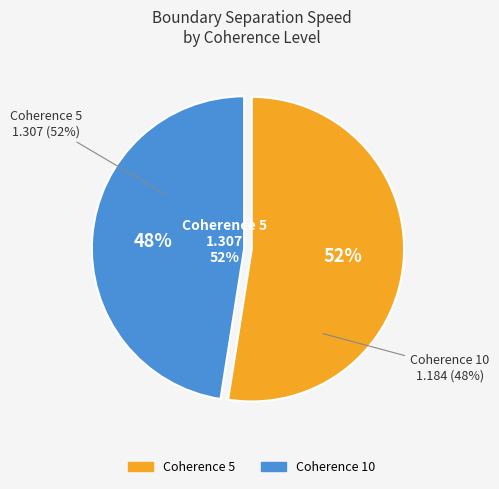

Is there any slice that represents more than half of the pie?

No